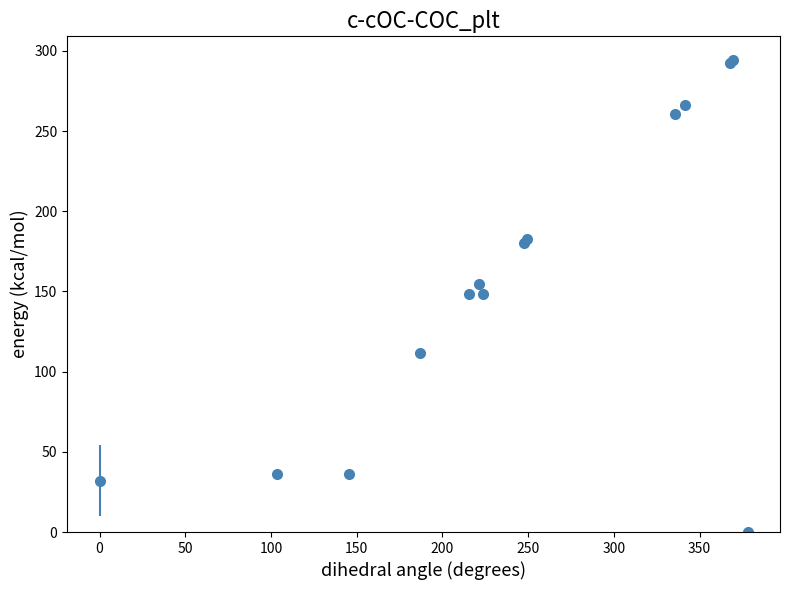

What is the value of the 2nd point from the left?

36.4